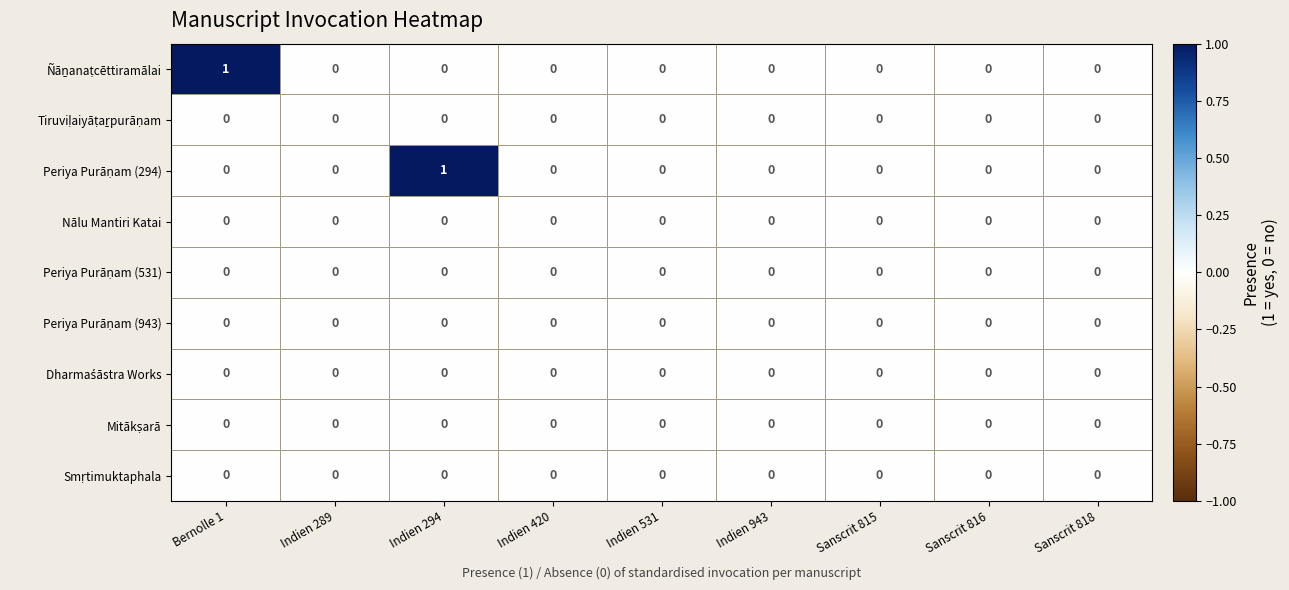

What is the difference between the highest and lowest values at Bernolle 1?

1